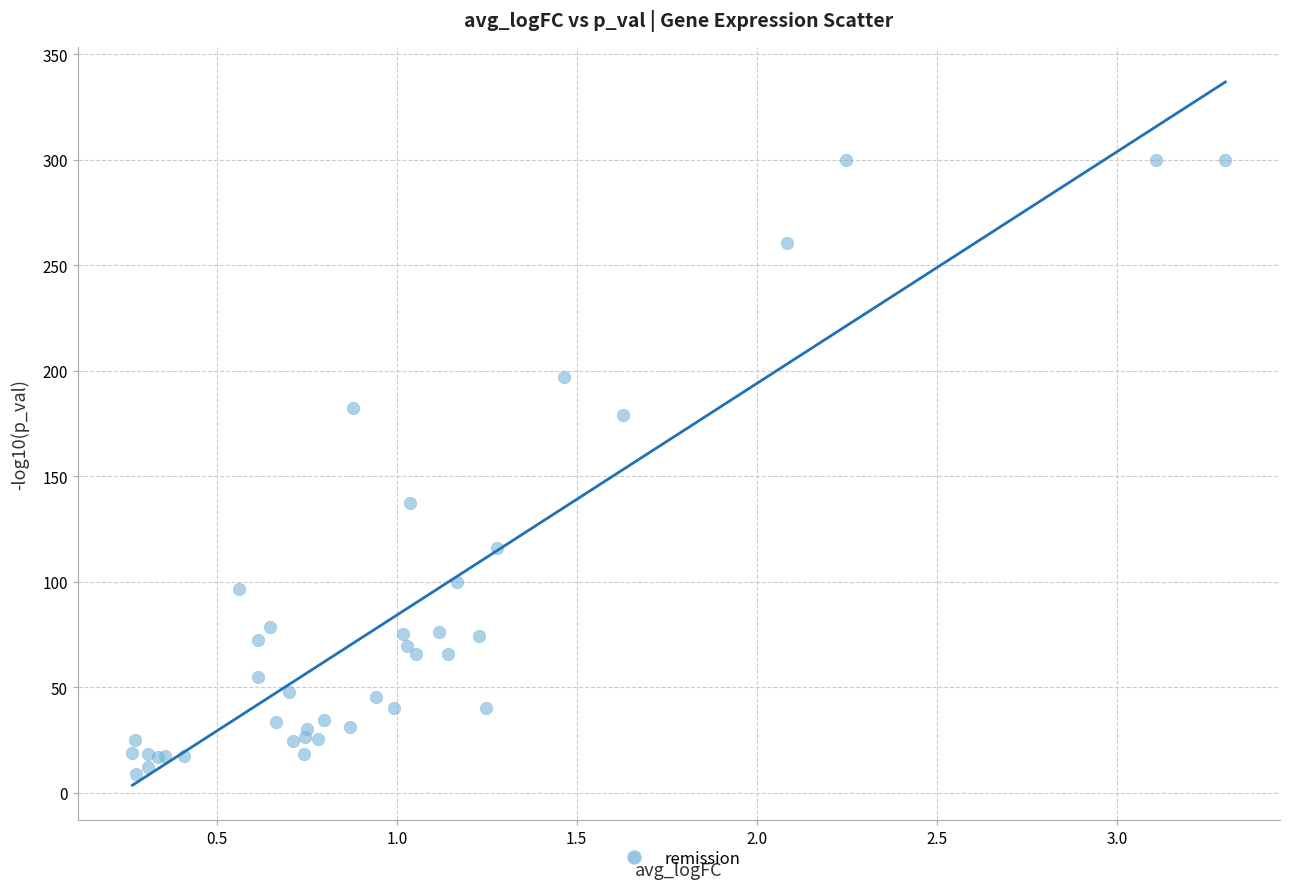

What Y value in the scatter plot is closest to 154?

137.1